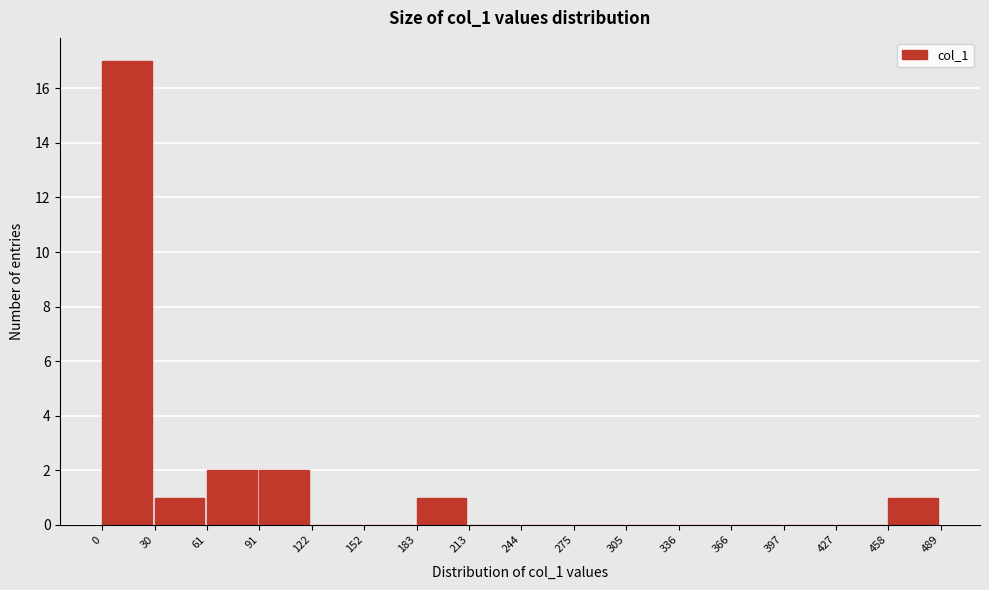

Reading left to right, list every bar in this chart as the range it spans on the x-axis followed by its height. The values are not printed on the chart, so give them approximately, as read against the axis.

0 to 30: 17
30 to 61: 1
61 to 91: 2
91 to 122: 2
122 to 152: 0
152 to 183: 0
183 to 213: 1
213 to 244: 0
244 to 275: 0
275 to 305: 0
305 to 336: 0
336 to 366: 0
366 to 397: 0
397 to 427: 0
427 to 458: 0
458 to 489: 1